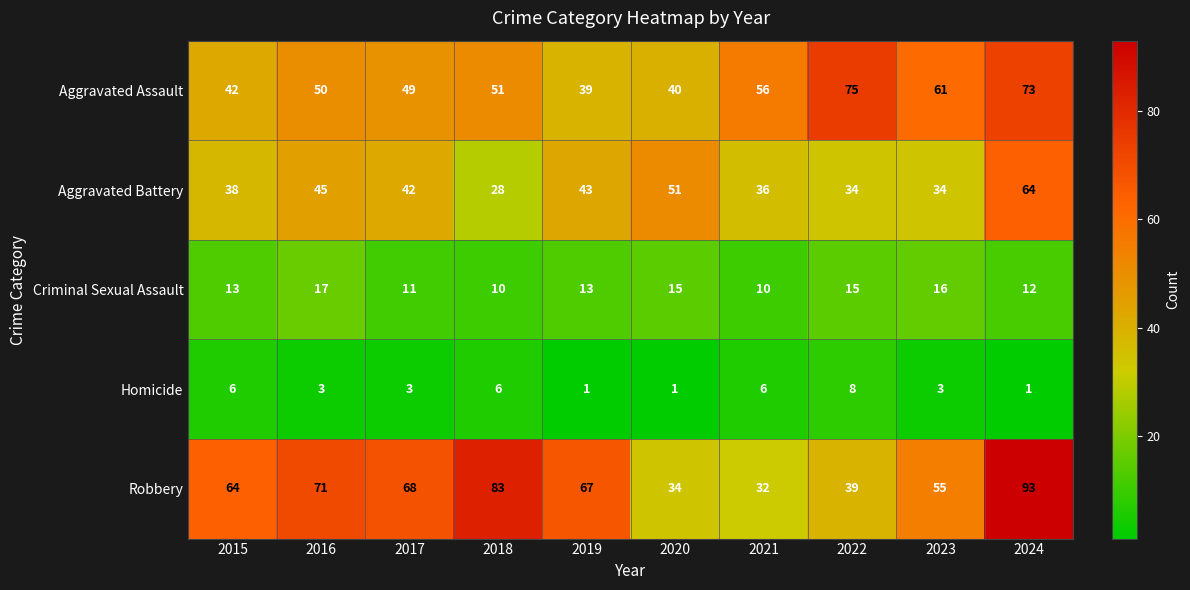

How many series are shown in this chart?

5